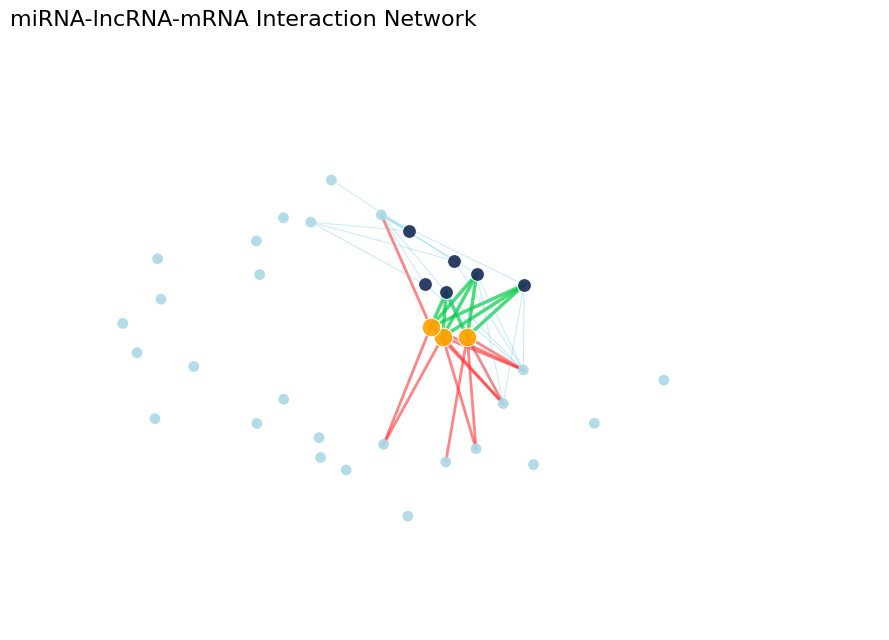

What are all the series names shown in the legend?

gene, lncRNA, miRNA